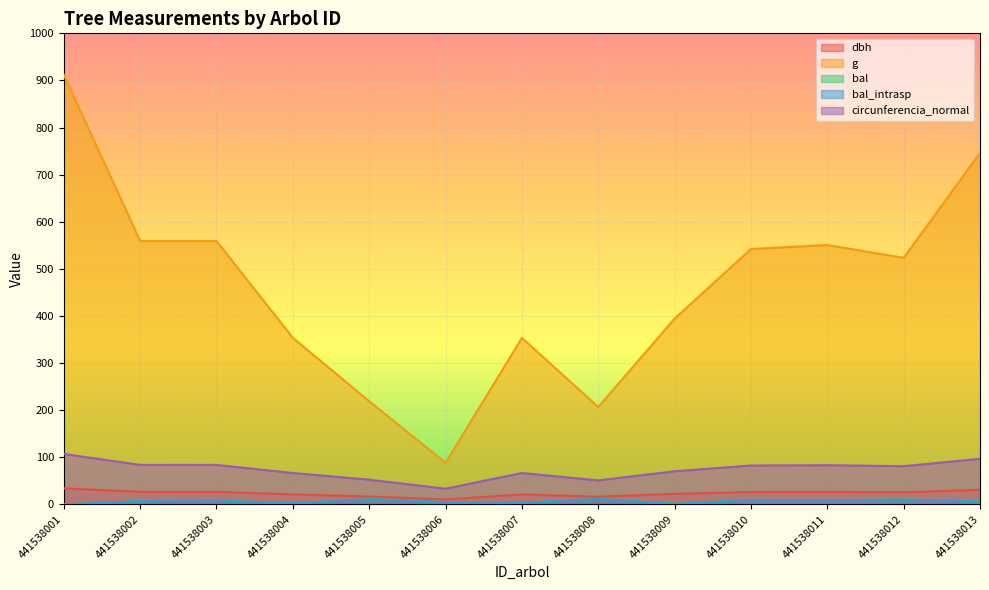

What is the greatest value displayed?

912.0